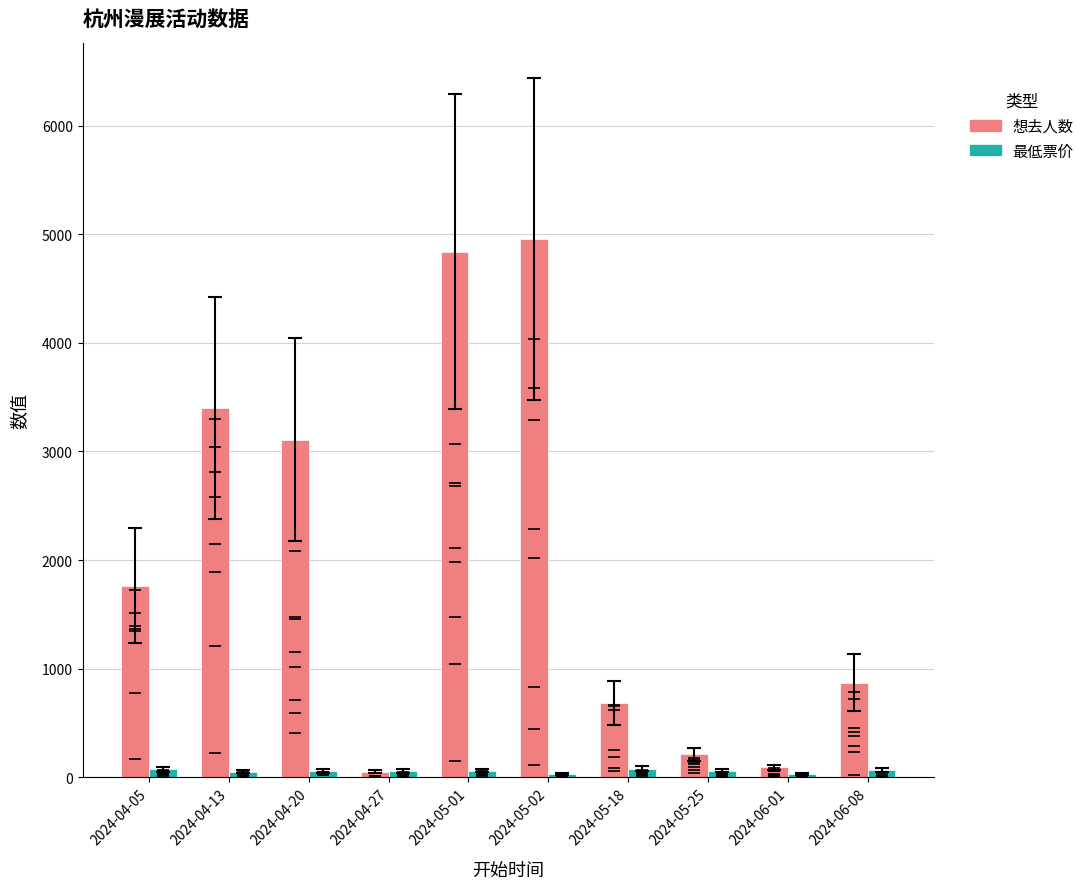

At how many categories does at least one series exceed 1027?

5